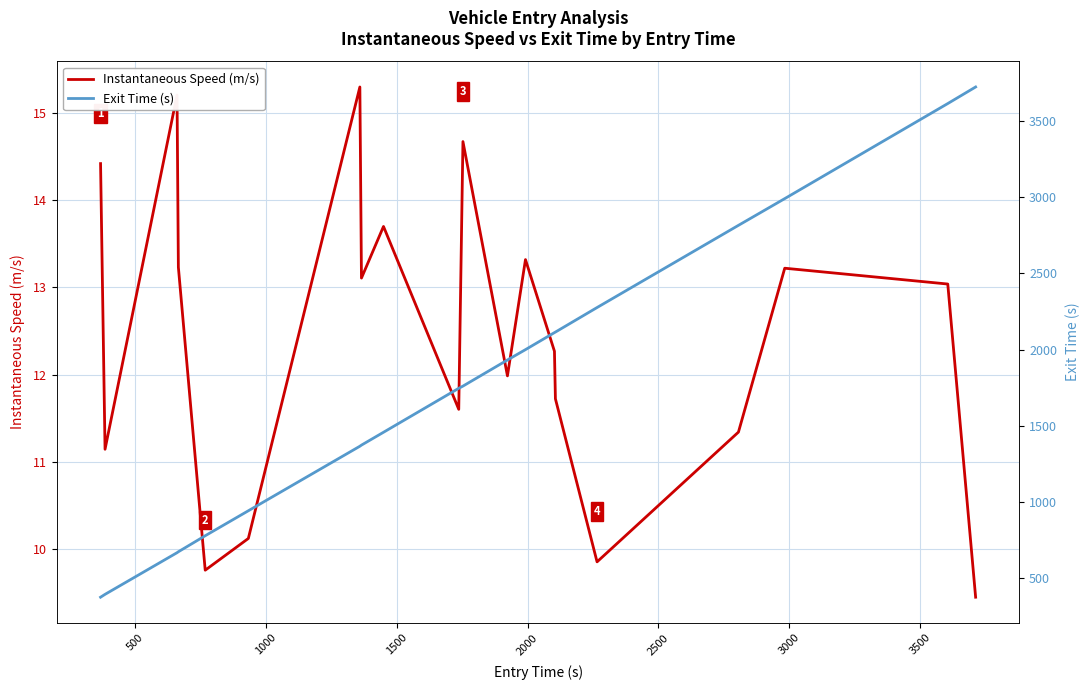

What is the highest value of the Instantaneous Speed (m/s) series?

15.3